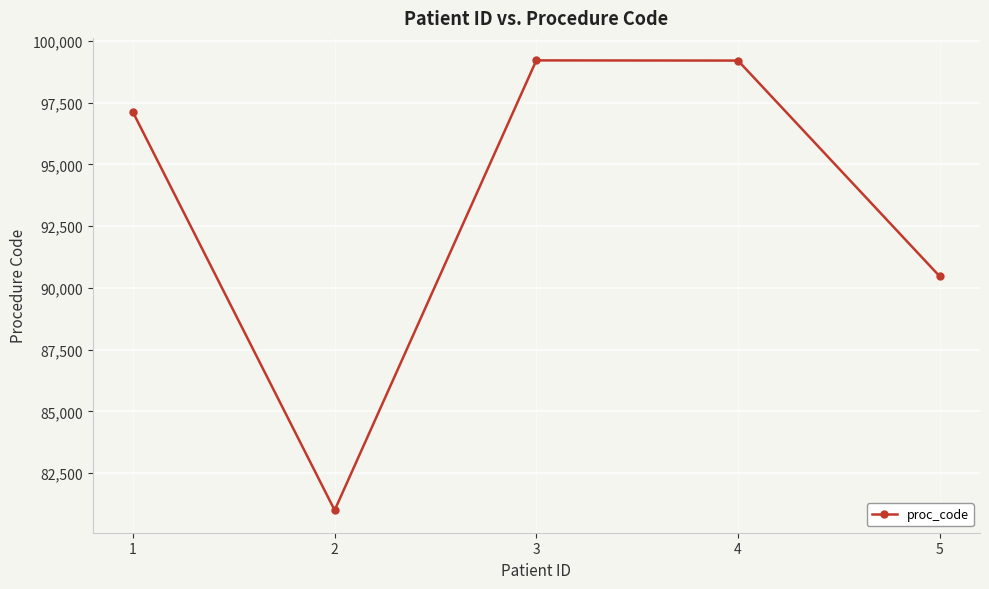

What is the average value?

93400